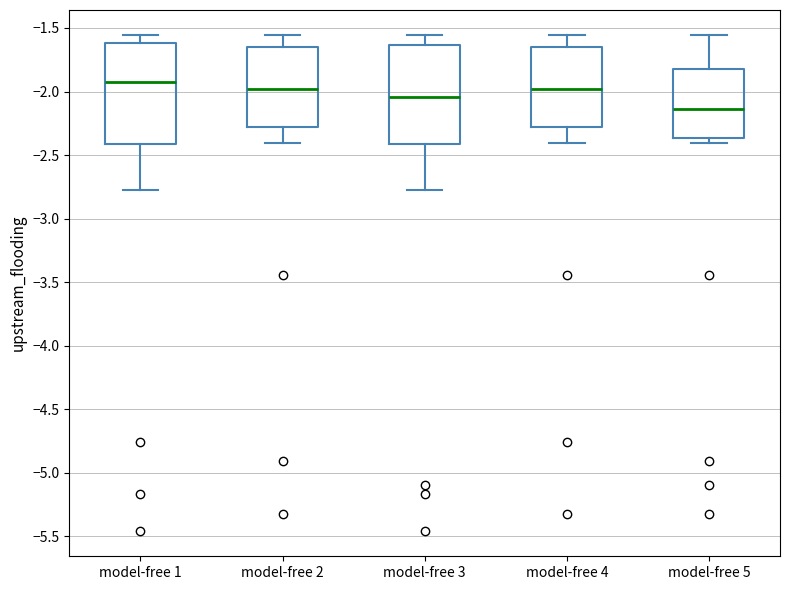

Reading left to right, transcribe this box plot: for each box, give where its median line is, the range the box spans, and where its two whiskers end, as read against the y-axis. The values are not printed on the chart, so give them approximately, as read against the axis.

model-free 1: median -1.90, box -2.40 to -1.60, whiskers -2.80 to -1.55
model-free 2: median -2.00, box -2.30 to -1.65, whiskers -2.40 to -1.55
model-free 3: median -2.05, box -2.40 to -1.65, whiskers -2.80 to -1.55
model-free 4: median -2.00, box -2.30 to -1.65, whiskers -2.40 to -1.55
model-free 5: median -2.15, box -2.35 to -1.80, whiskers -2.40 to -1.55